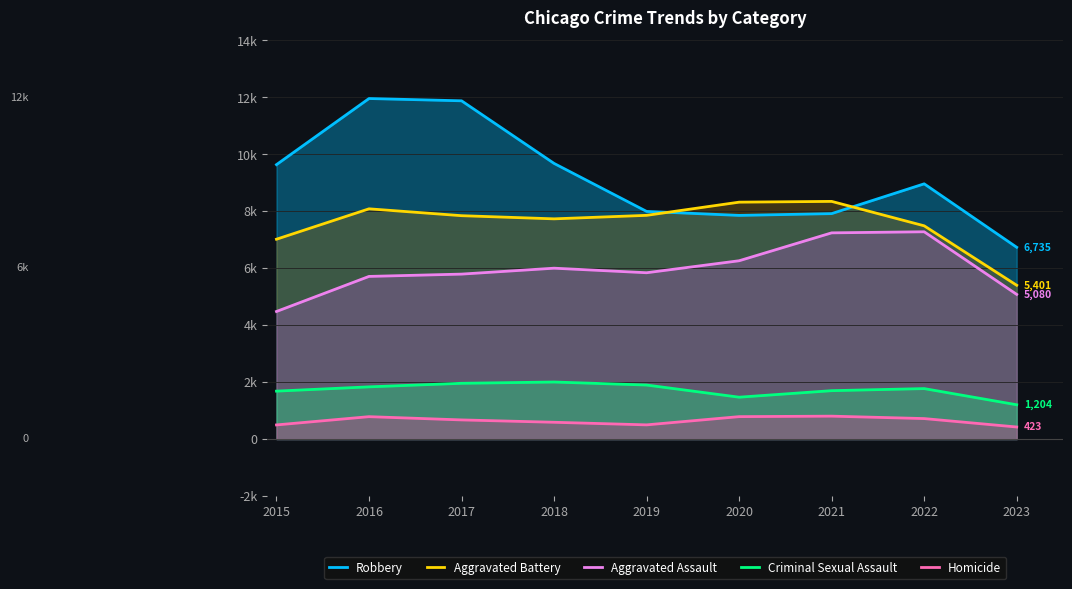

What value does the Aggravated Assault series have at 2017?

5793